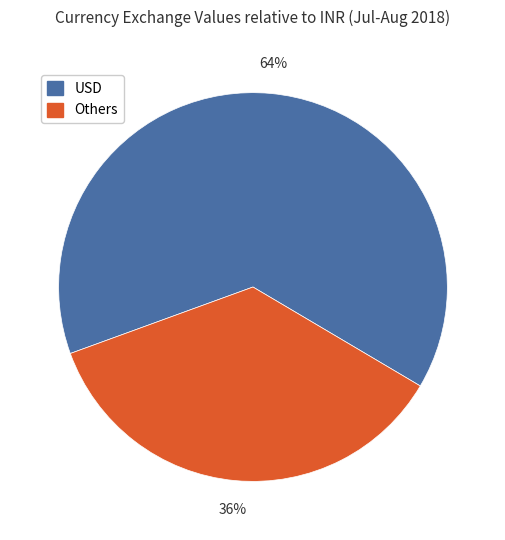

What is the ratio of the value at USD to the value at Others?

1.8